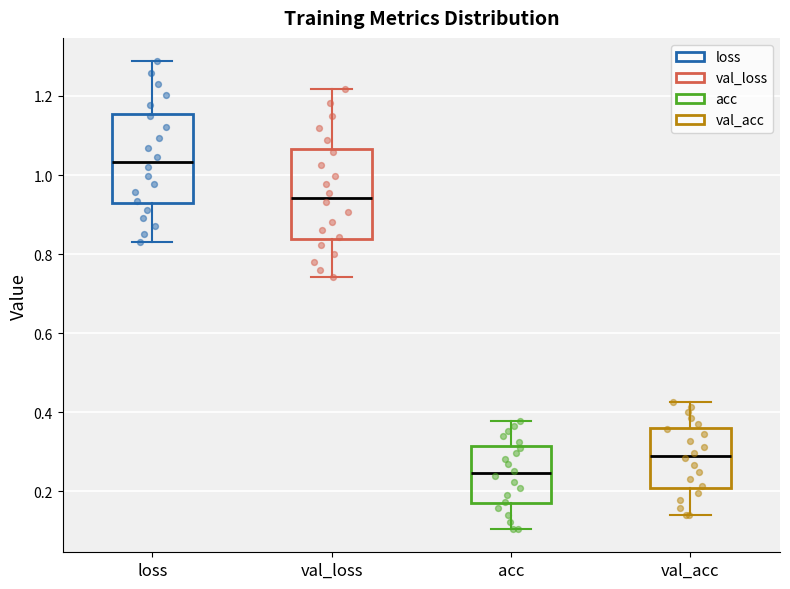

Reading left to right, read every box against the y-axis: the position of its median line, the range the box covers, and the ends of its whiskers. The values are not printed on the chart, so give them approximately, as read against the axis.

loss: median 1.04, box 0.92 to 1.16, whiskers 0.84 to 1.28
val_loss: median 0.94, box 0.84 to 1.06, whiskers 0.74 to 1.22
acc: median 0.24, box 0.16 to 0.32, whiskers 0.10 to 0.38
val_acc: median 0.30, box 0.20 to 0.36, whiskers 0.14 to 0.42